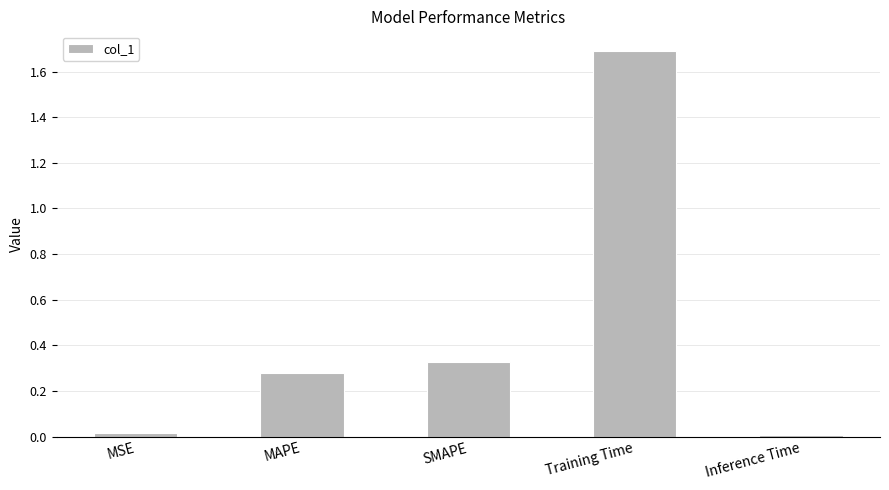

What is the label of the 3rd bar from the left?

SMAPE